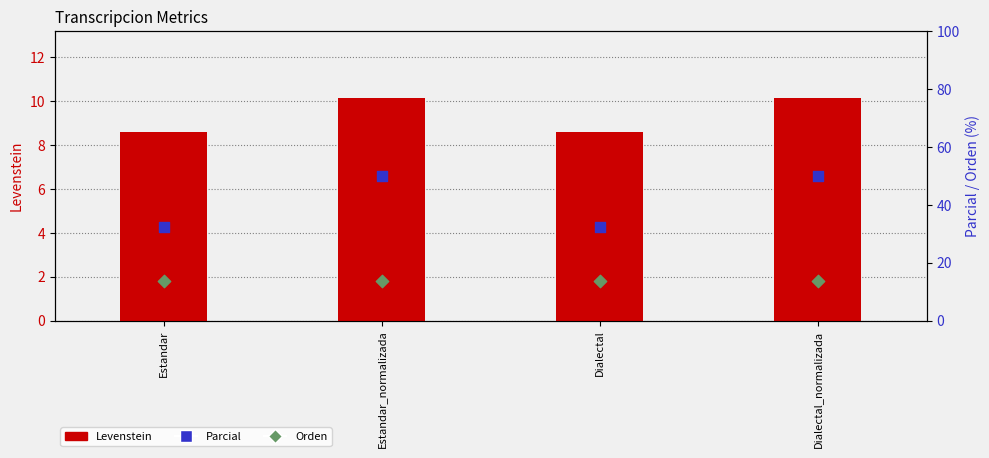

Which series has the largest total across all categories?

Parcial